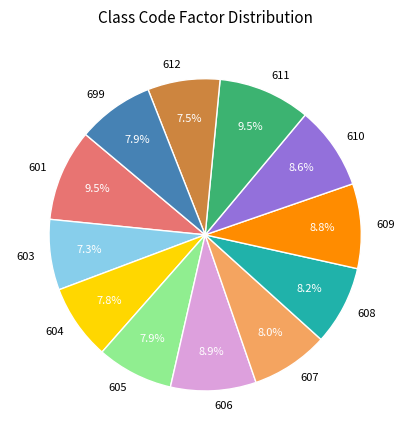

To the nearest percent, what percentage of the pie is 603?

7%